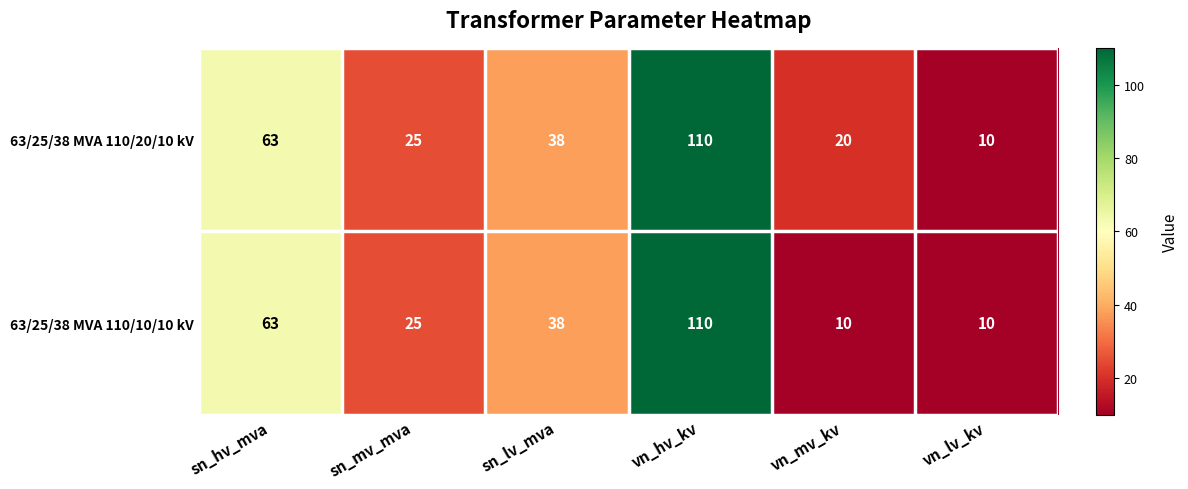

At which label does 63/25/38 MVA 110/10/10 kV reach its peak?

vn_hv_kv